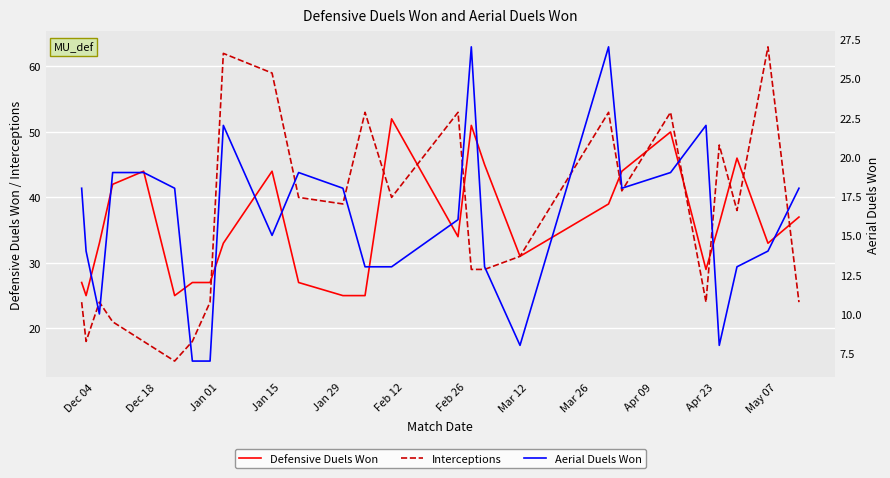

What is the minimum value for Defensive Duels Won?

25